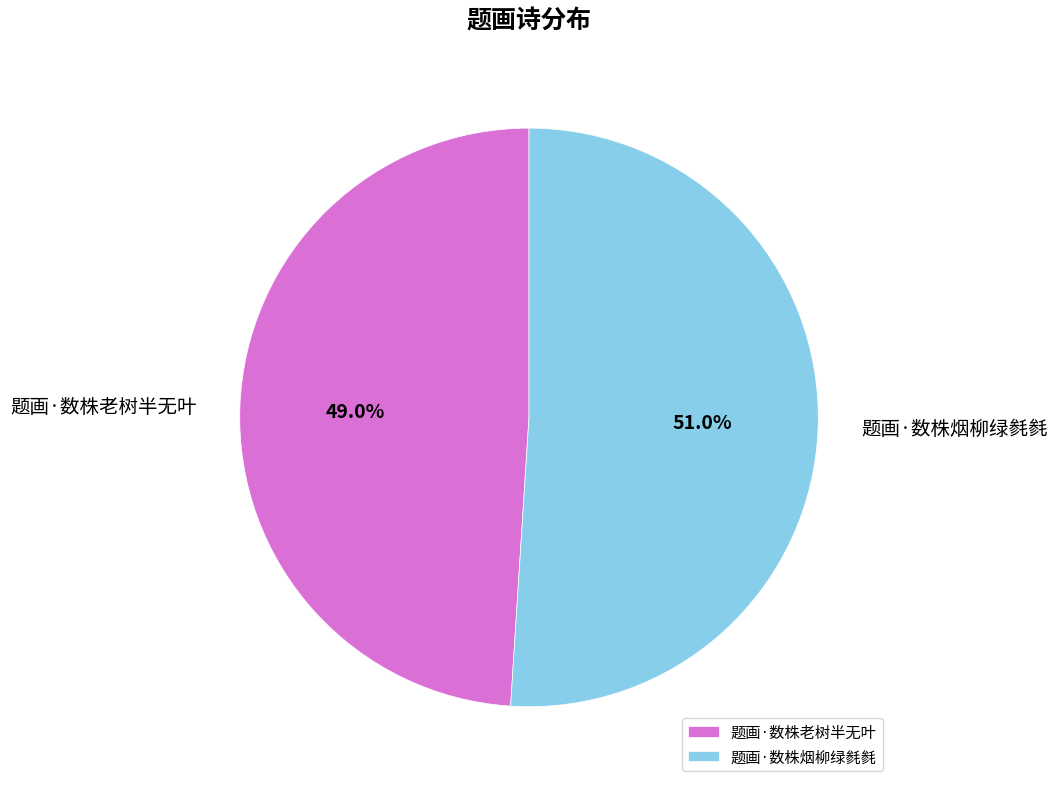

What is the smallest slice in the pie chart?

题画·数株老树半无叶